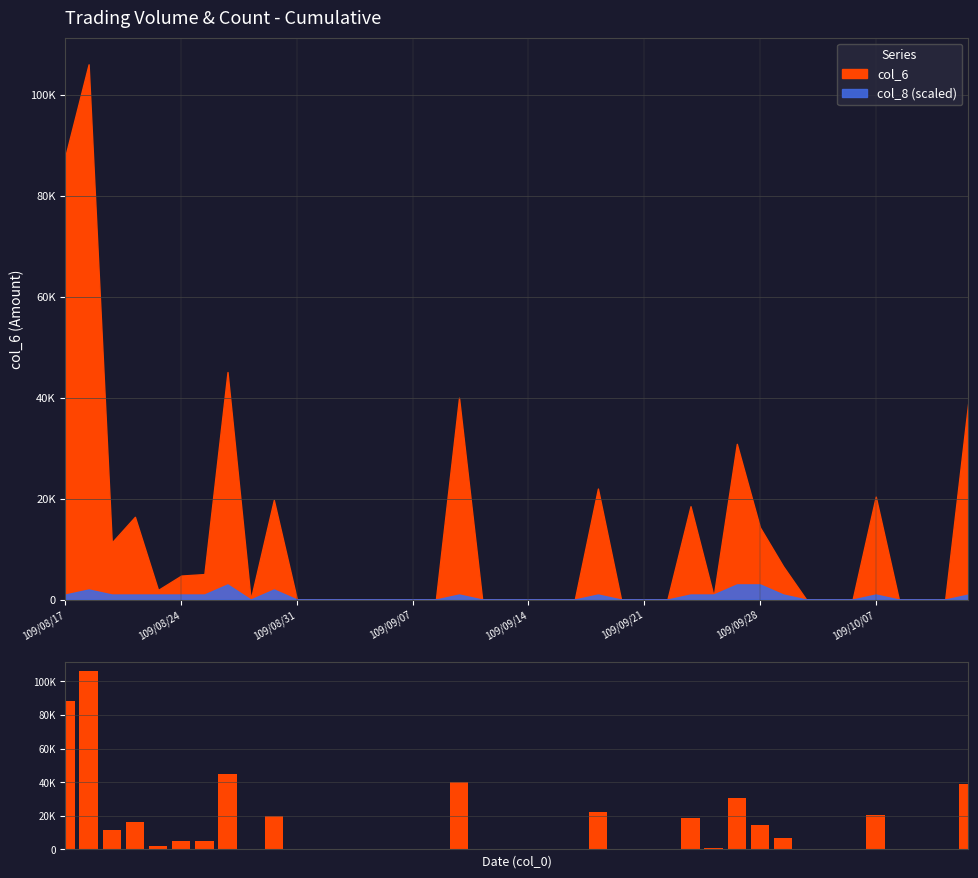

Is it true that the value at 109/10/07 is 20400?

True